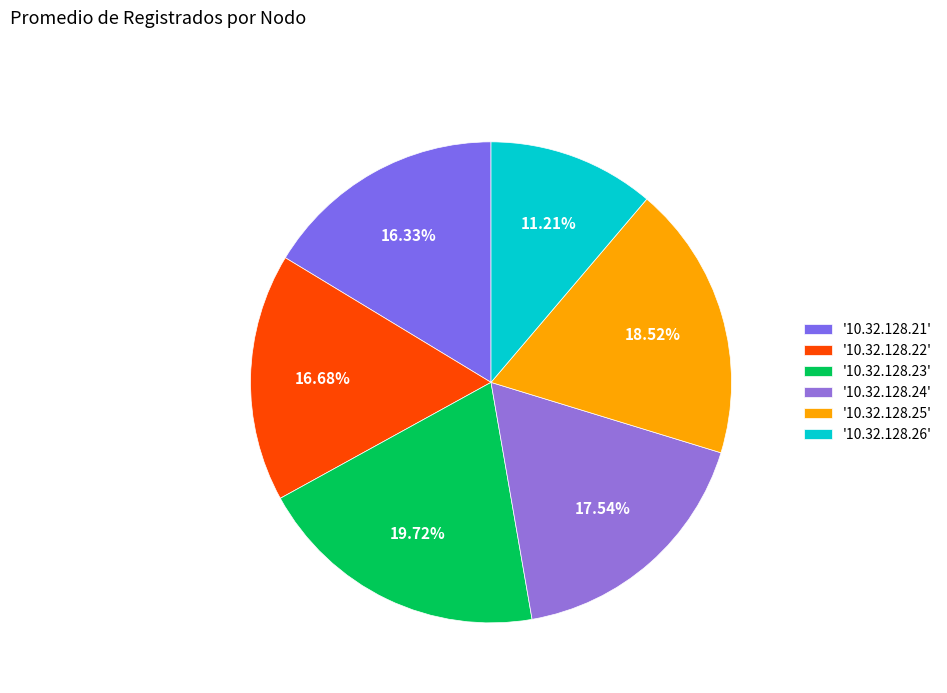

Is there any slice that represents more than half of the pie?

No